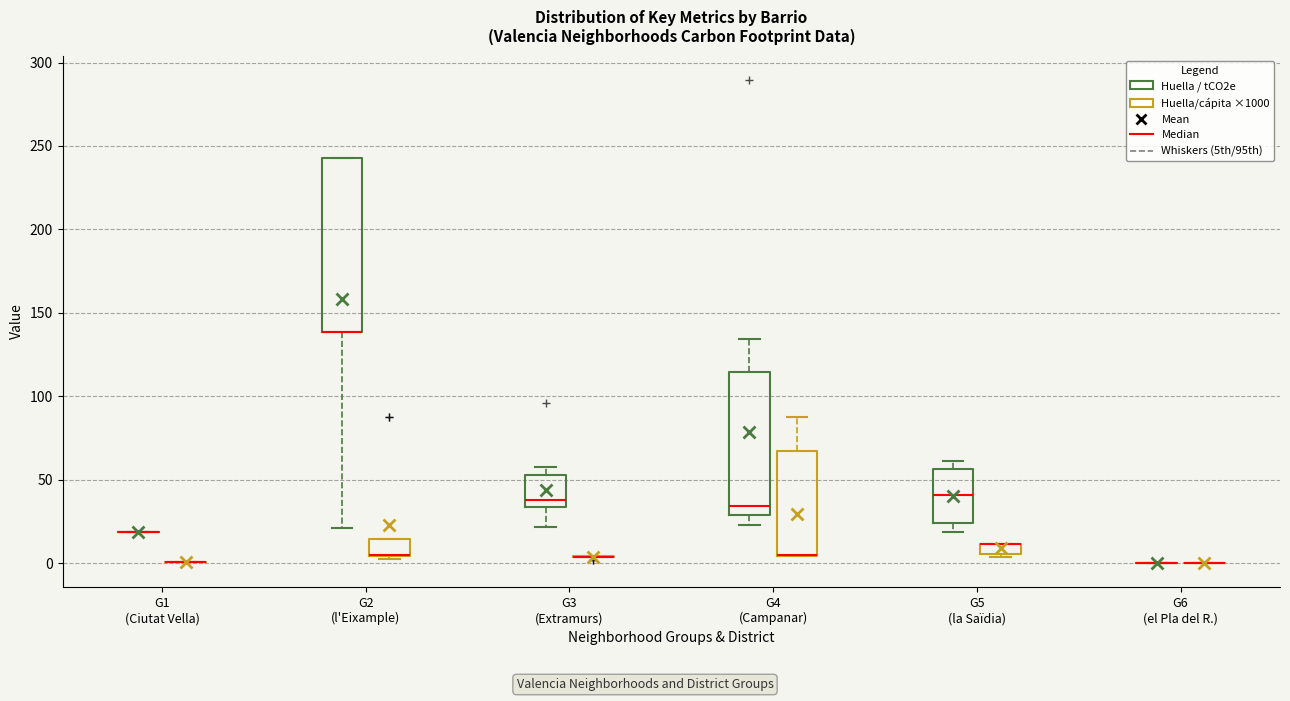

Comparing the boxes themselves (not the whiskers), which one is the tallest?

G2 (l'Eixample) (Huella / tCO2e)